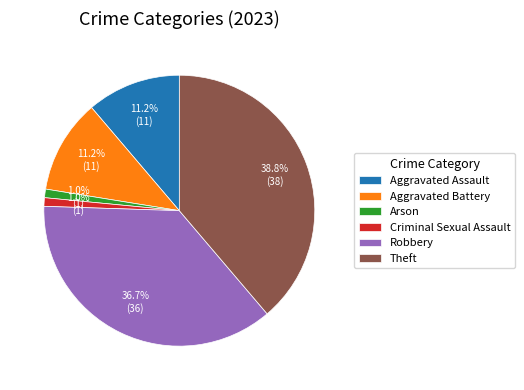

Which slice is the largest?

Theft